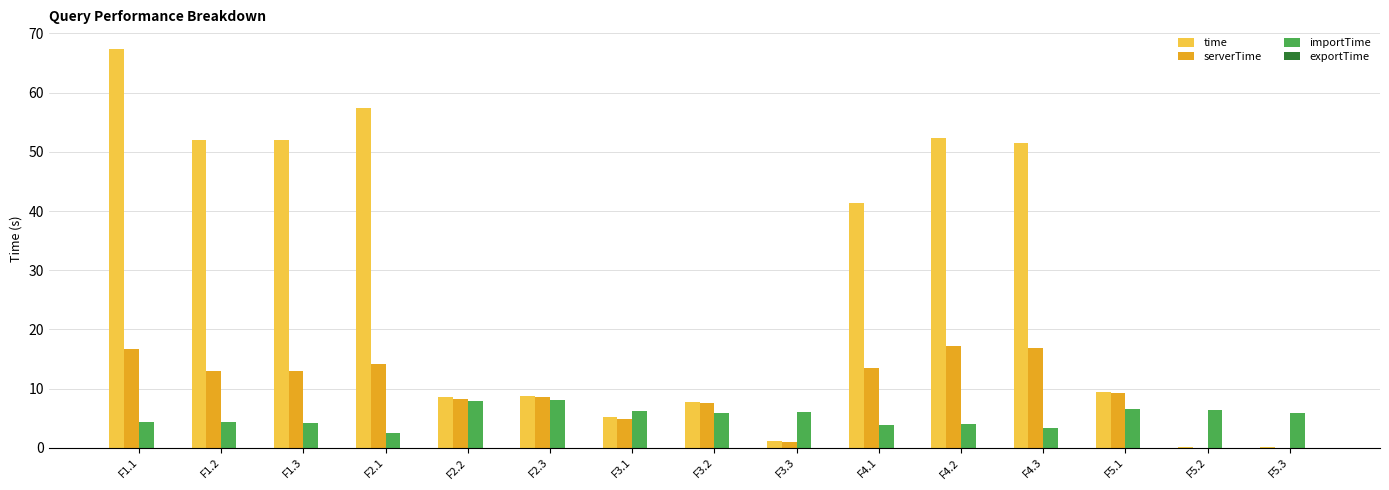

The value of time at F5.1 is 9.5. True or false?

True